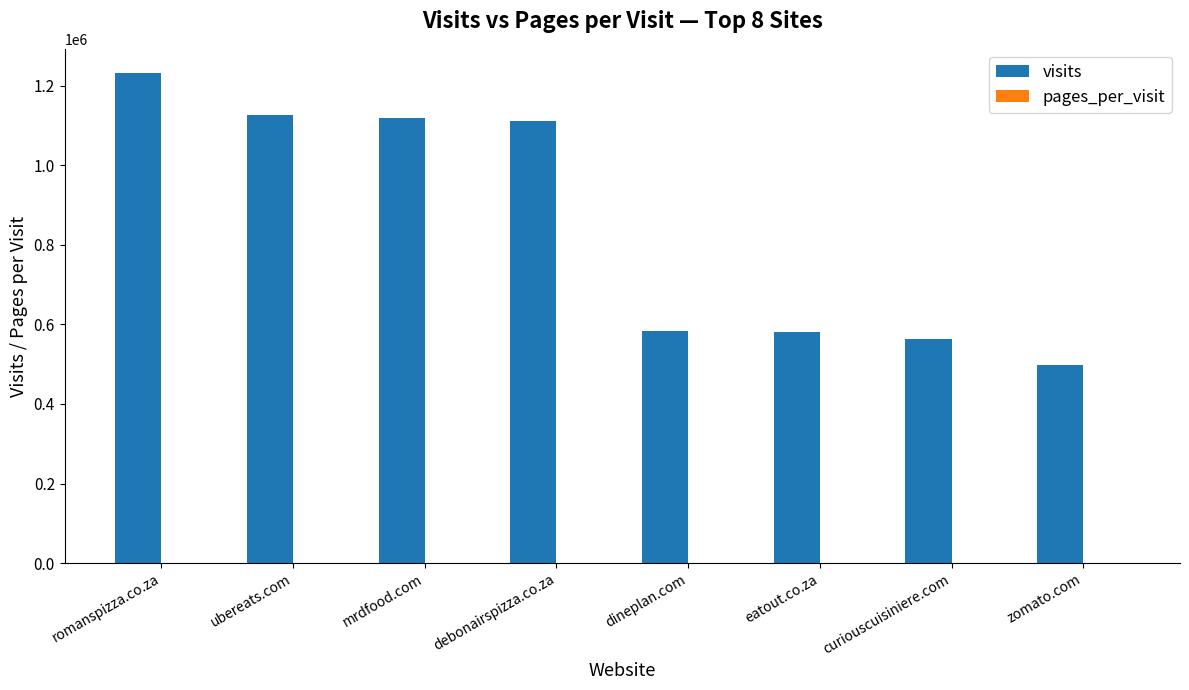

The value of visits at mrdfood.com is 1119272.0. True or false?

True